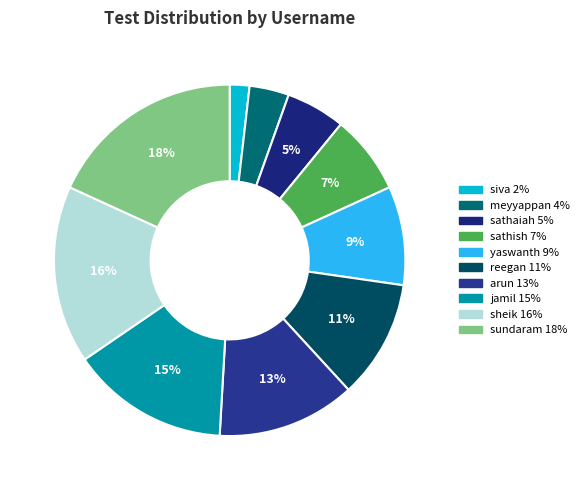

Is yaswanth the majority of the pie?

No